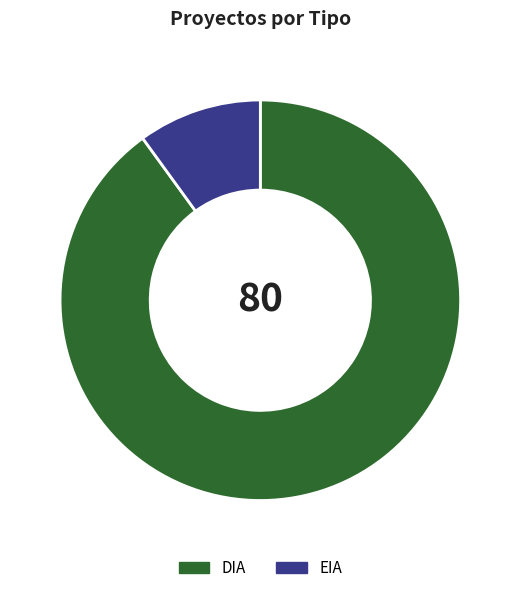

Which slice is the smallest?

EIA